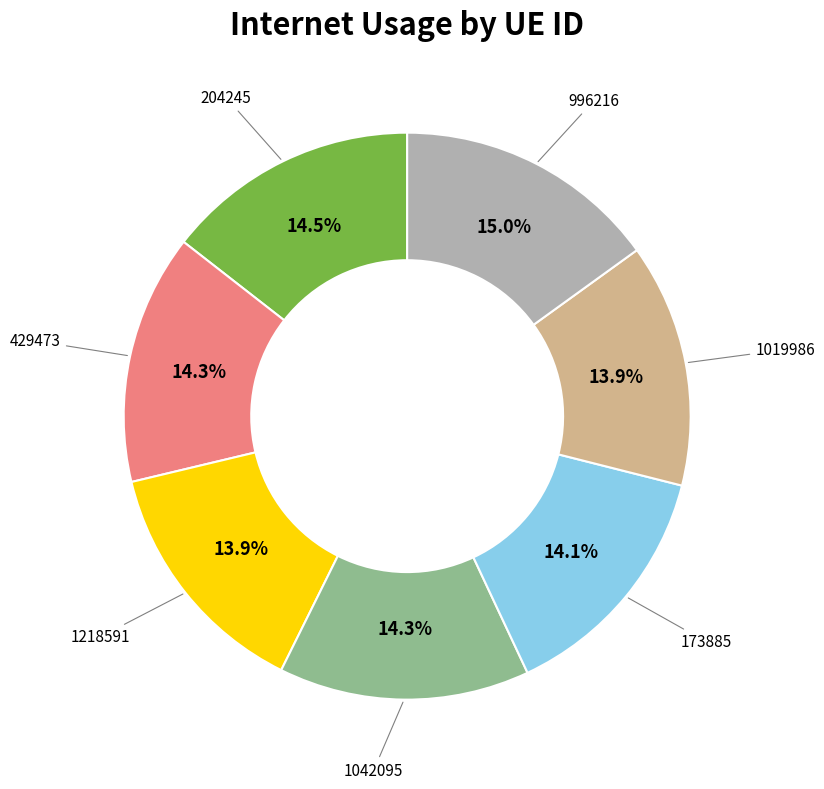

Is there any slice that represents more than half of the pie?

No